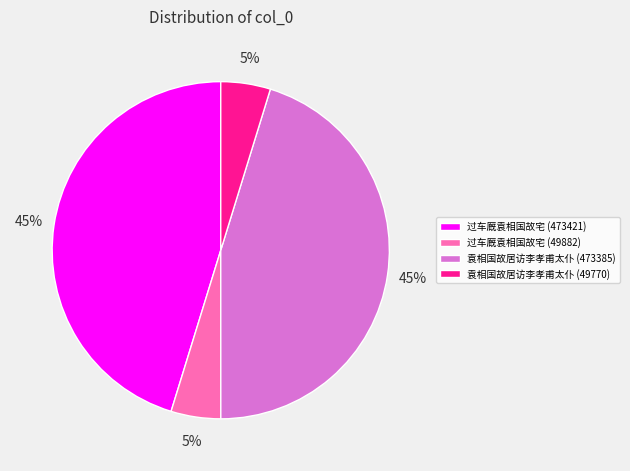

Is it true that 袁相国故居访李孝甫太仆 (473385) is 34% of the pie?

False